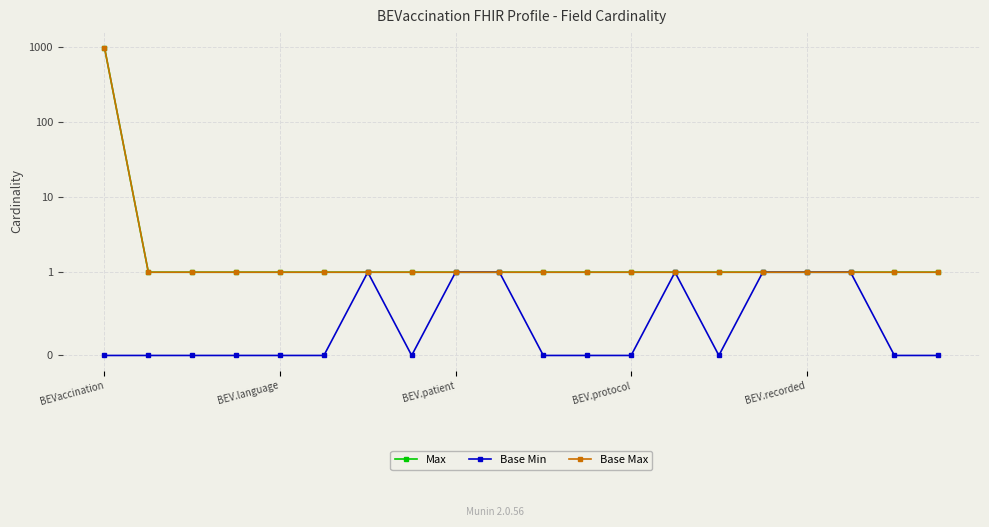

Which series changed the most between BEV.patient and 7?

Max